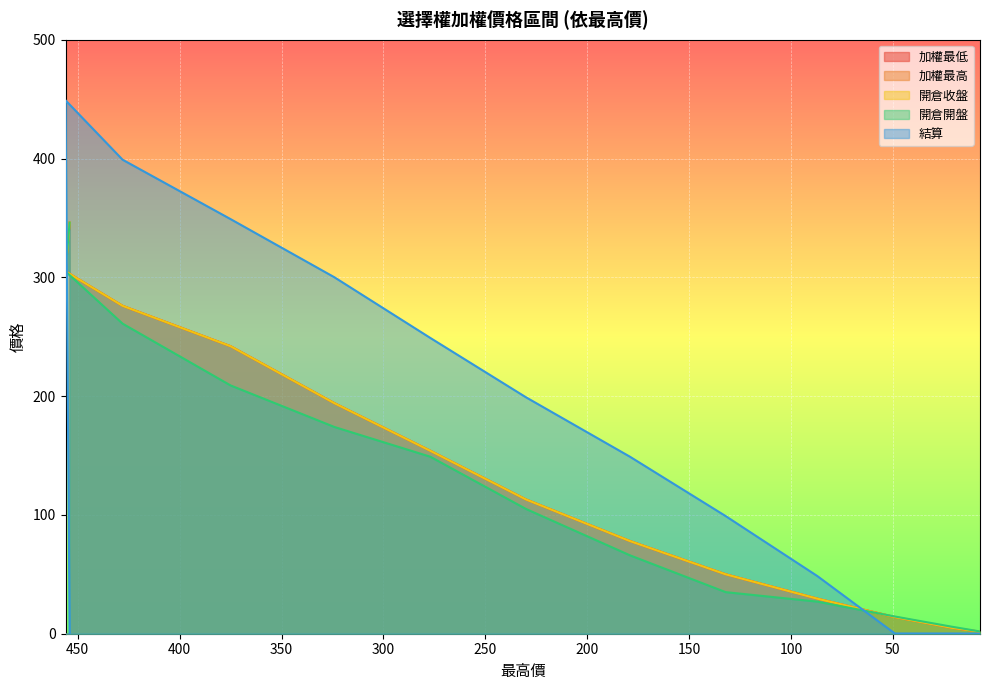

Where is the first local maximum for 結算?

456